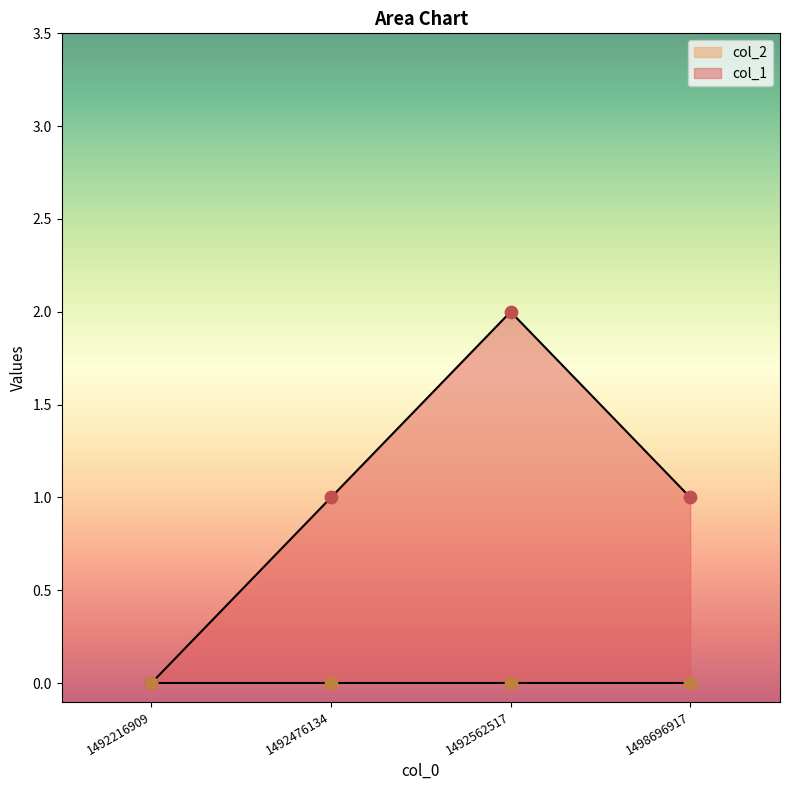

What is the change in value from 1492216909 to 1498696917?

+1